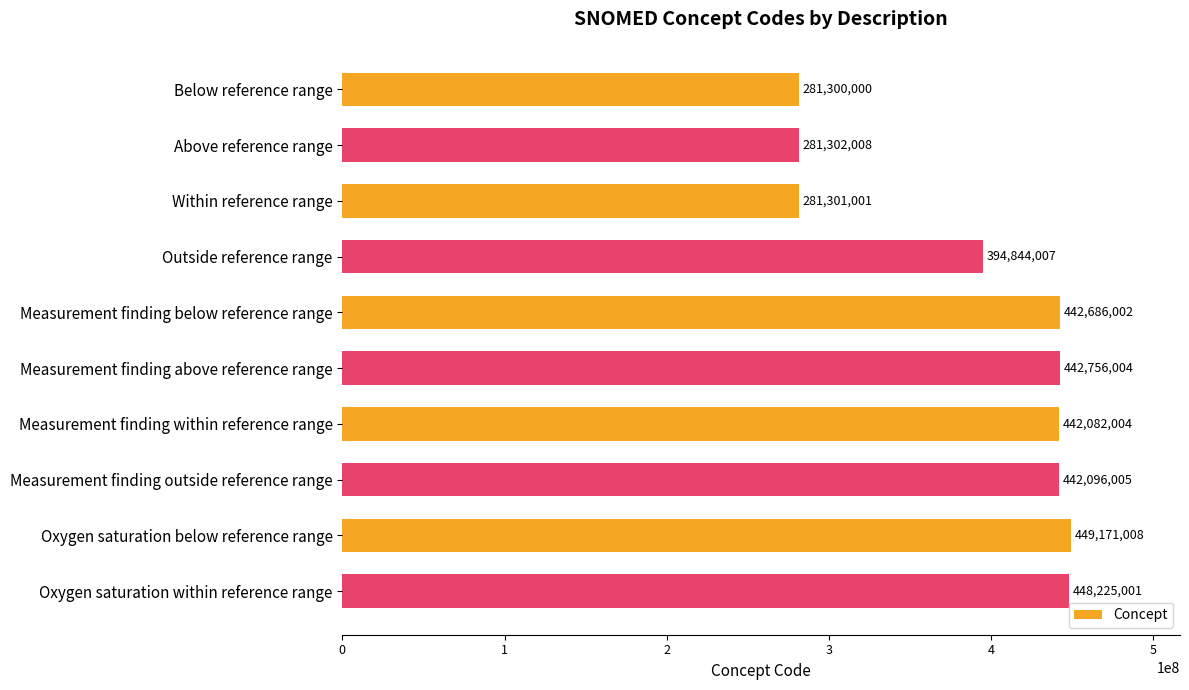

What is the average value?

390576304